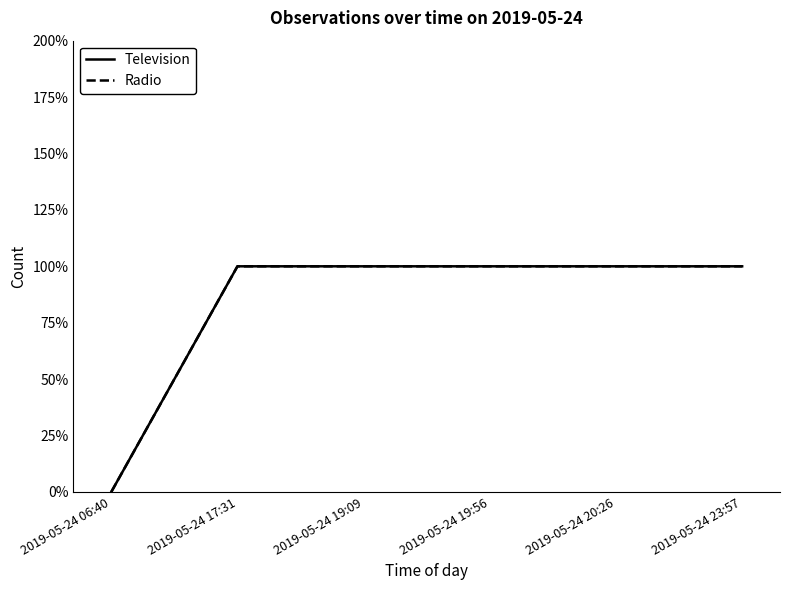

List the labels in order of Television value, largest first.

2019-05-24 17:31, 2019-05-24 19:09, 2019-05-24 19:56, 2019-05-24 20:26, 2019-05-24 23:57, 2019-05-24 06:40